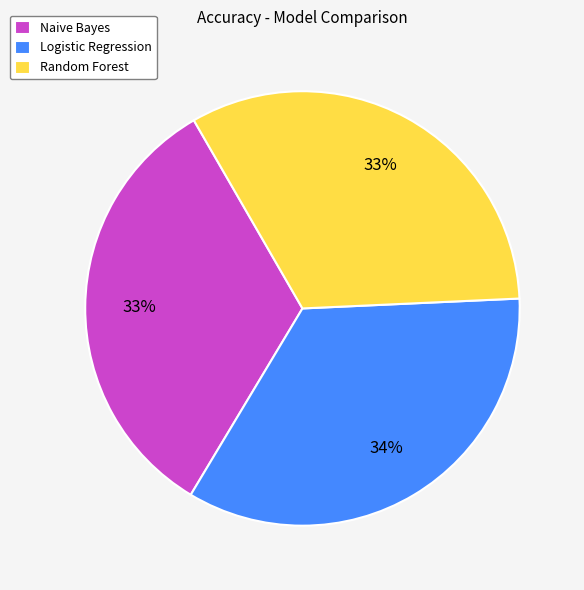

How many segments does this pie chart have?

3